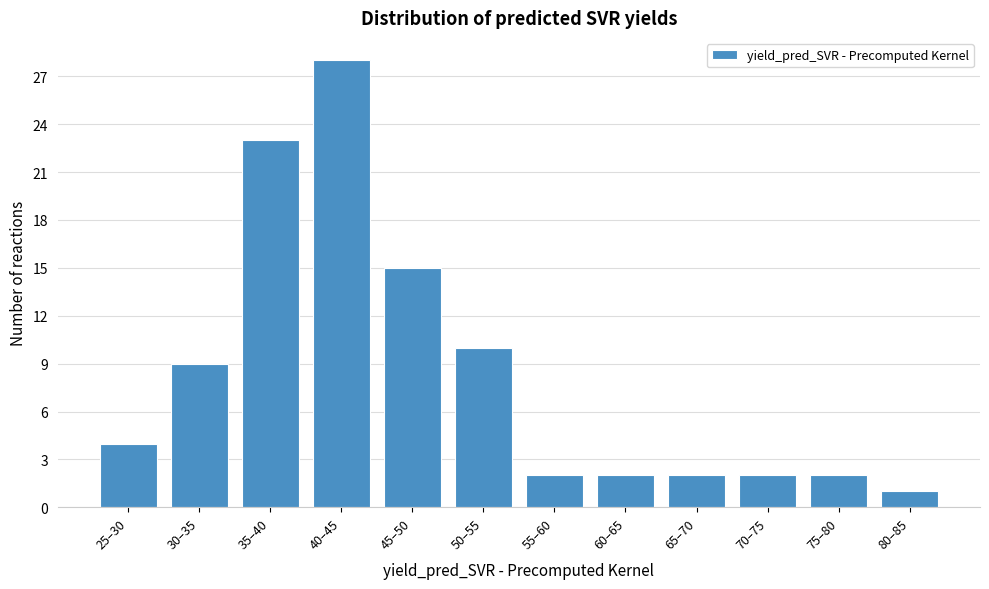

Reading left to right, list all the values displayed in this chart.

25–30=4	30–35=9	35–40=23	40–45=28	45–50=15	50–55=10	55–60=2	60–65=2	65–70=2	70–75=2	75–80=2	80–85=1